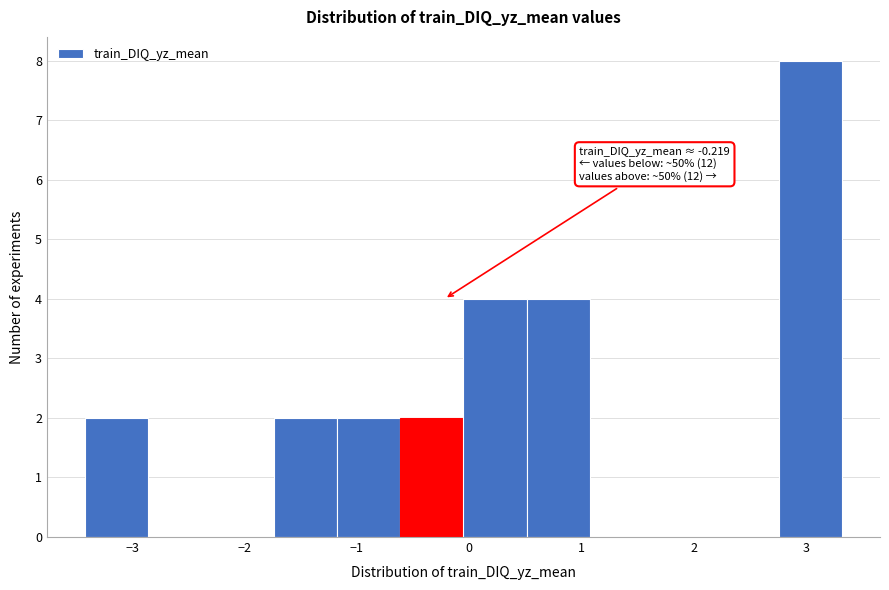

Which range on the x-axis has the tallest bar?

2.8 to 3.3